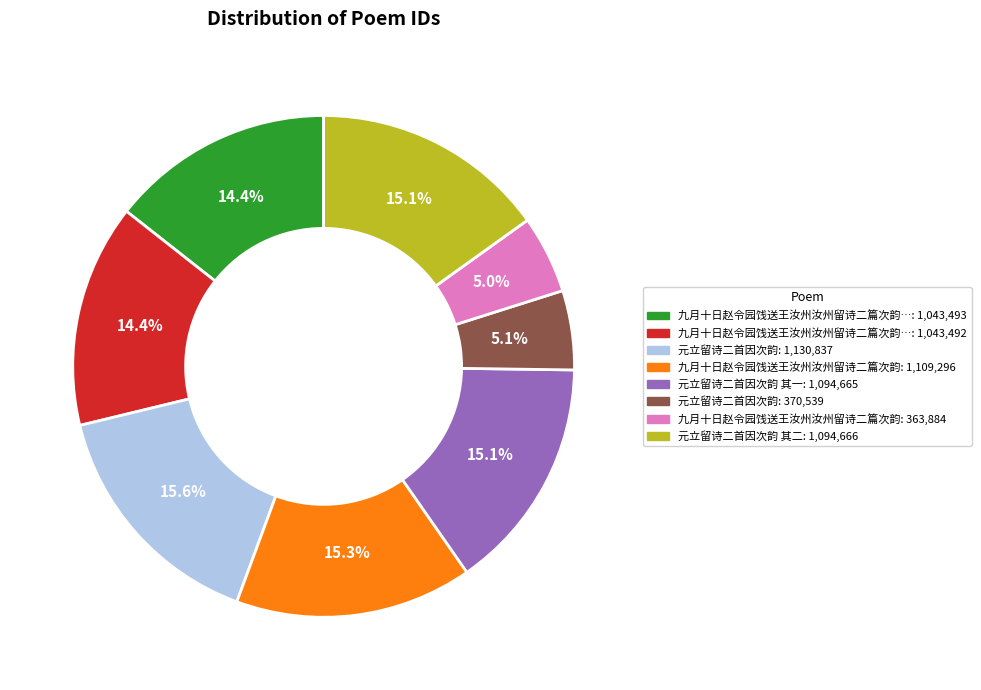

Is there a majority slice in this chart?

No